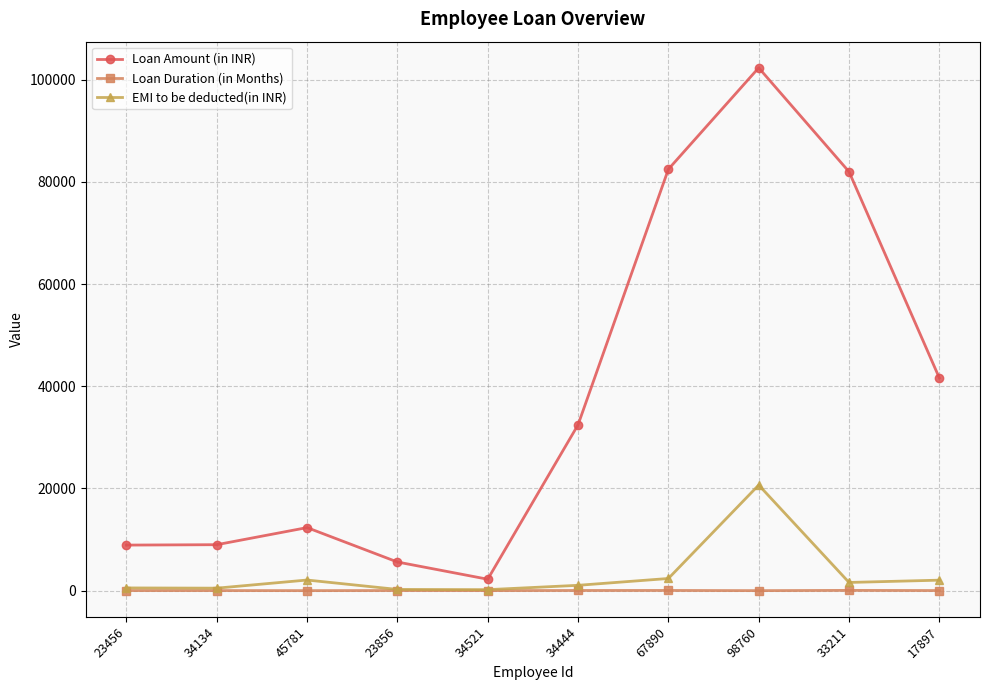

In Loan Duration (in Months), how many points are higher than both neighbors (excluding endpoints)?

4